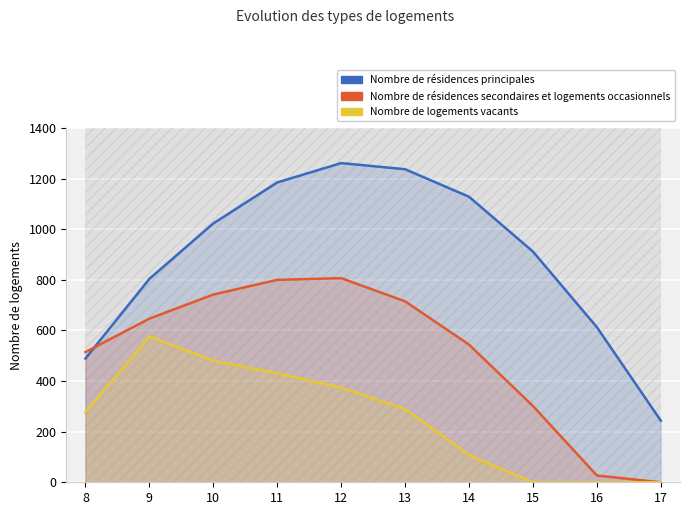

Rank the series by their average value, from lowest to highest.

Nombre de logements vacants, Nombre de résidences secondaires et logements occasionnels, Nombre de résidences principales